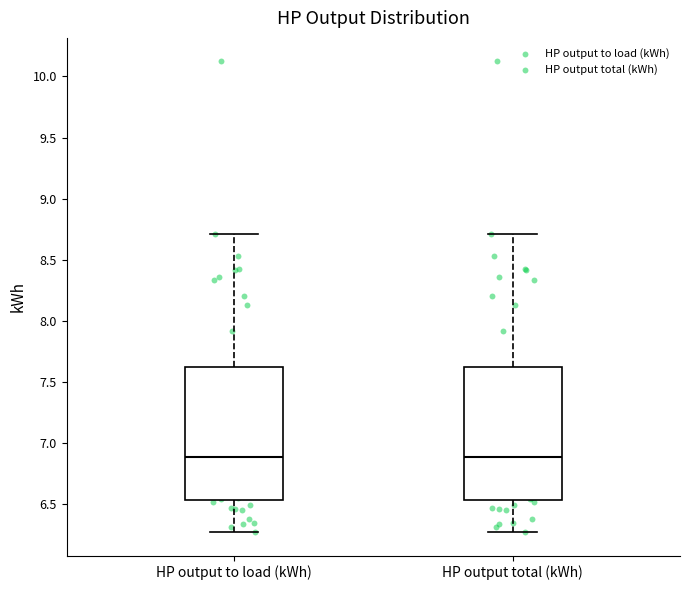

Where is the upper edge of the box for HP output to load (kWh) on the y-axis? The values are not printed on the chart, so give them approximately, as read against the axis.

7.60